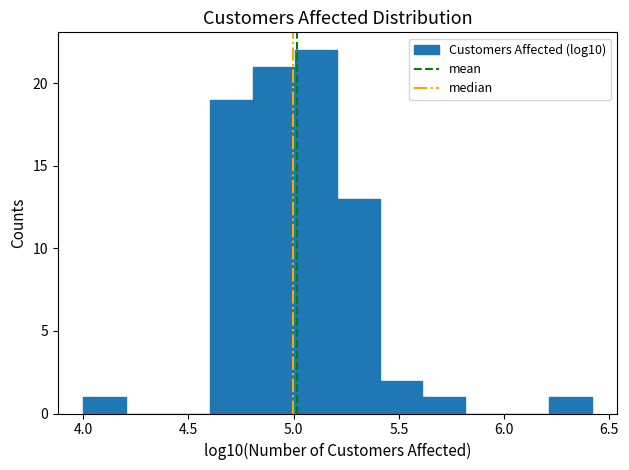

Reading left to right, transcribe this chart: for each bar, give the range it covers on the x-axis and its height. Neither the bar edges nor the heights are printed on the chart, so give them approximately, as read against the axes.

4.0 to 4.2: 1
4.2 to 4.4: 0
4.4 to 4.6: 0
4.6 to 4.8: 19
4.8 to 5.0: 21
5.0 to 5.2: 22
5.2 to 5.4: 13
5.4 to 5.6: 2
5.6 to 5.8: 1
5.8 to 6.0: 0
6.0 to 6.2: 0
6.2 to 6.4: 1